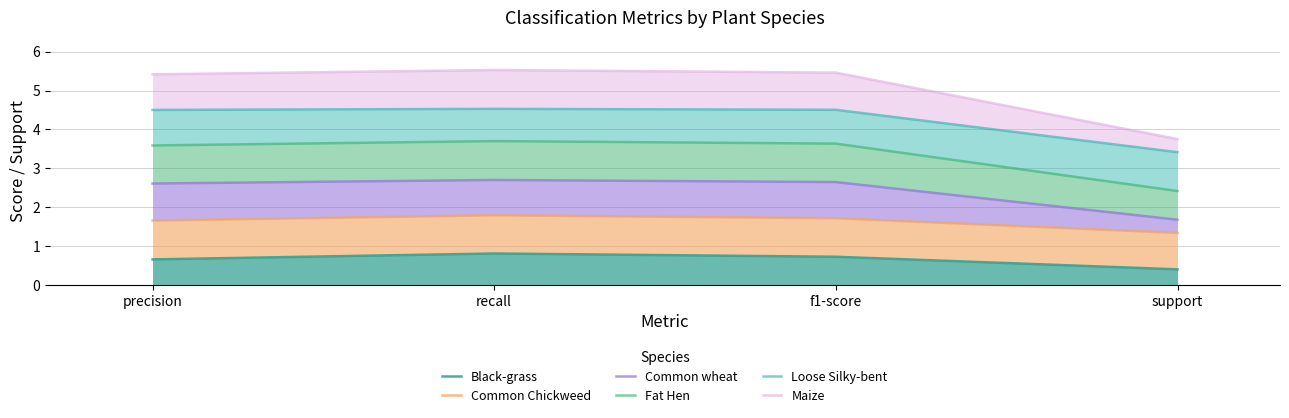

What are all the series names shown in the legend?

Black-grass, Common Chickweed, Common wheat, Fat Hen, Loose Silky-bent, Maize